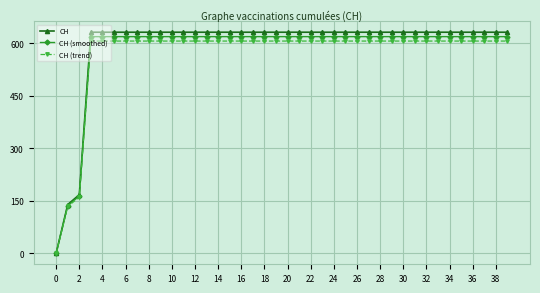

What is the value of the CH point at the 27th from the left?

631.0